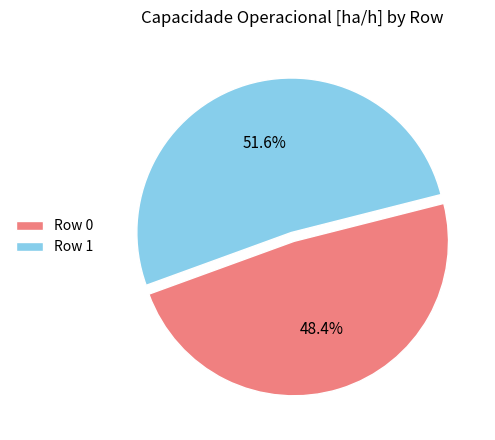

Count the number of slices in the pie.

2